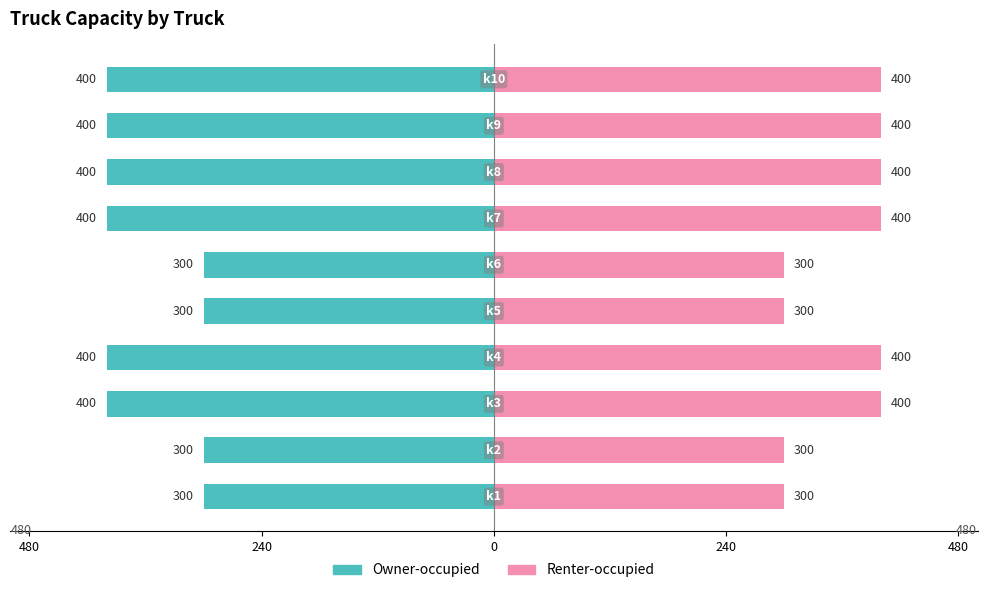

What is the difference between the second highest and second lowest values in the Renter-occupied series?

100